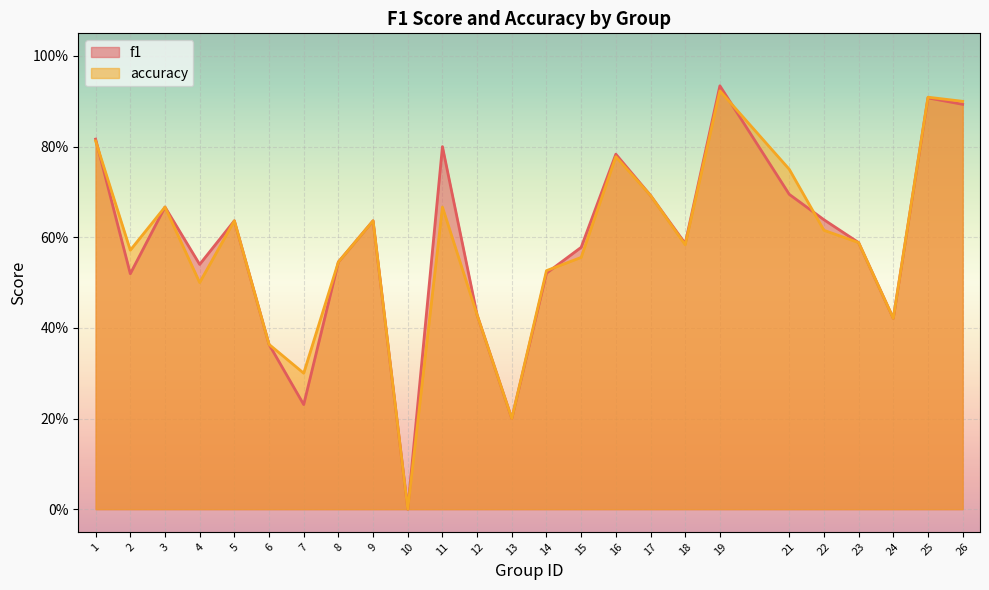

What is the value of the accuracy point at the 22nd from the left?

0.6